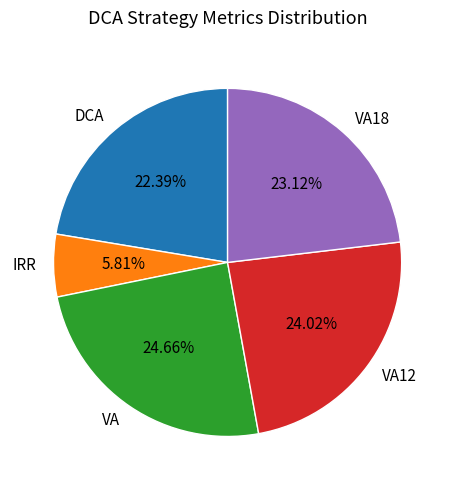

What is the largest slice in the pie chart?

VA